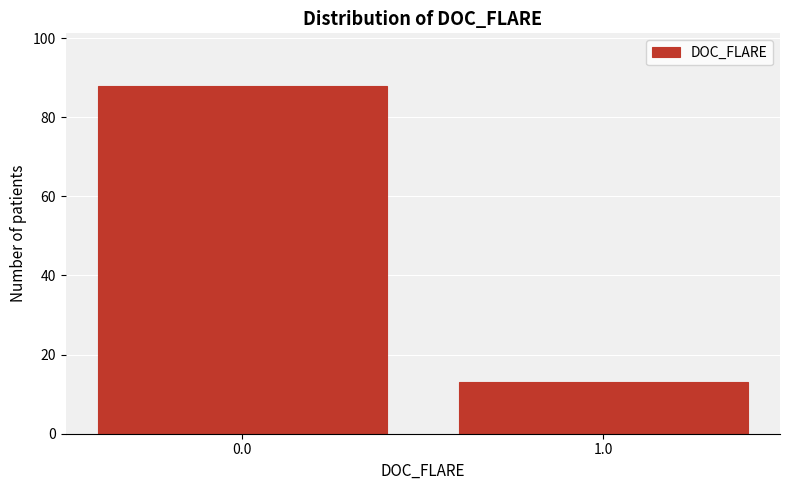

Reading left to right, what are all the values shown in this chart?

0.0=88	1.0=13